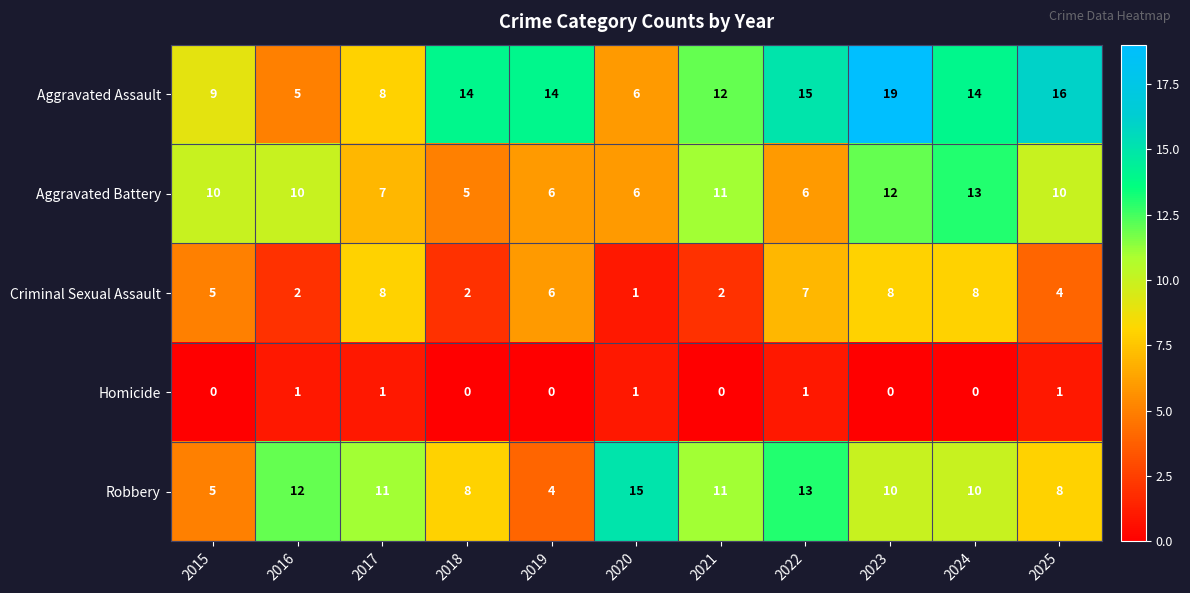

Rank the series by their maximum value, from highest to lowest.

Aggravated Assault, Robbery, Aggravated Battery, Criminal Sexual Assault, Homicide